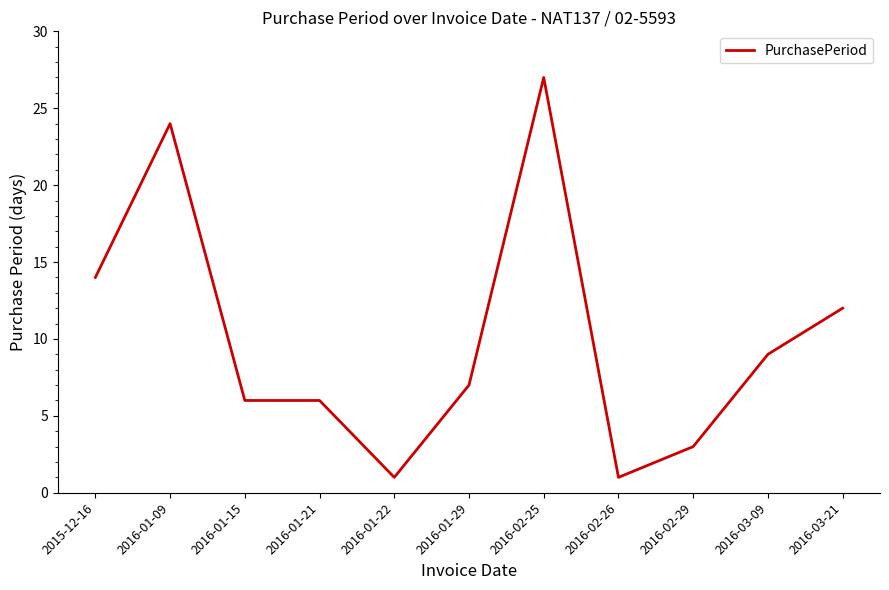

What position from the right is 2016-03-21?

1